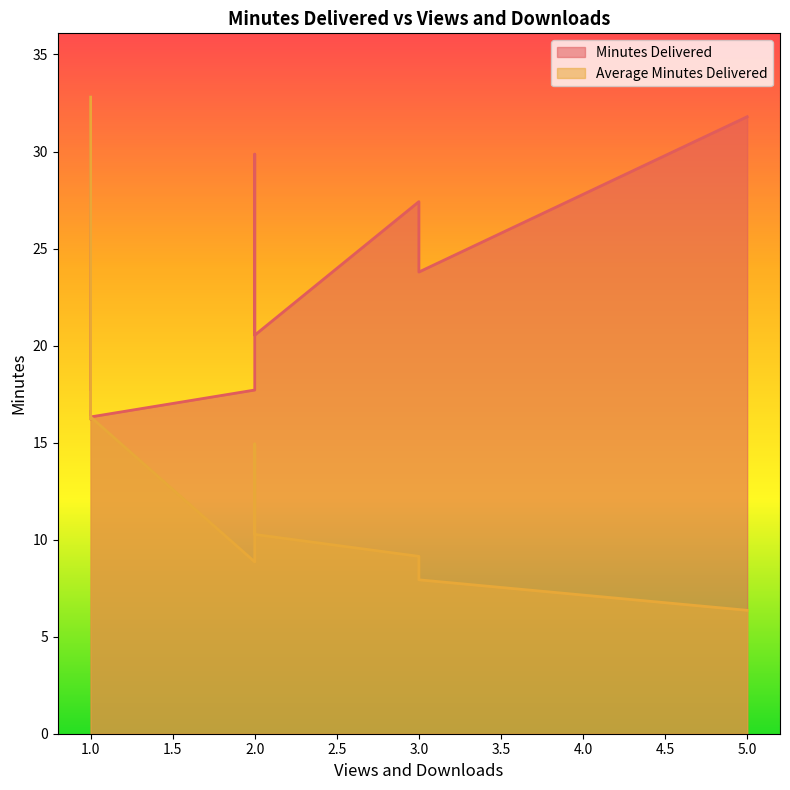

What is the label of the 10th point from the right?

1